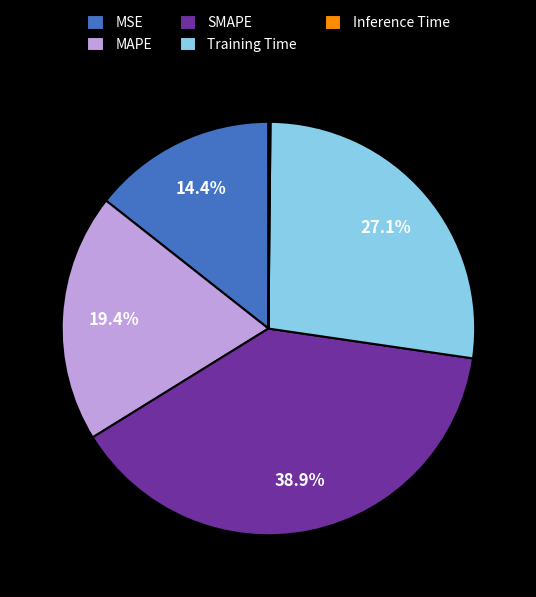

Is it true that MAPE is 5% of the pie?

False